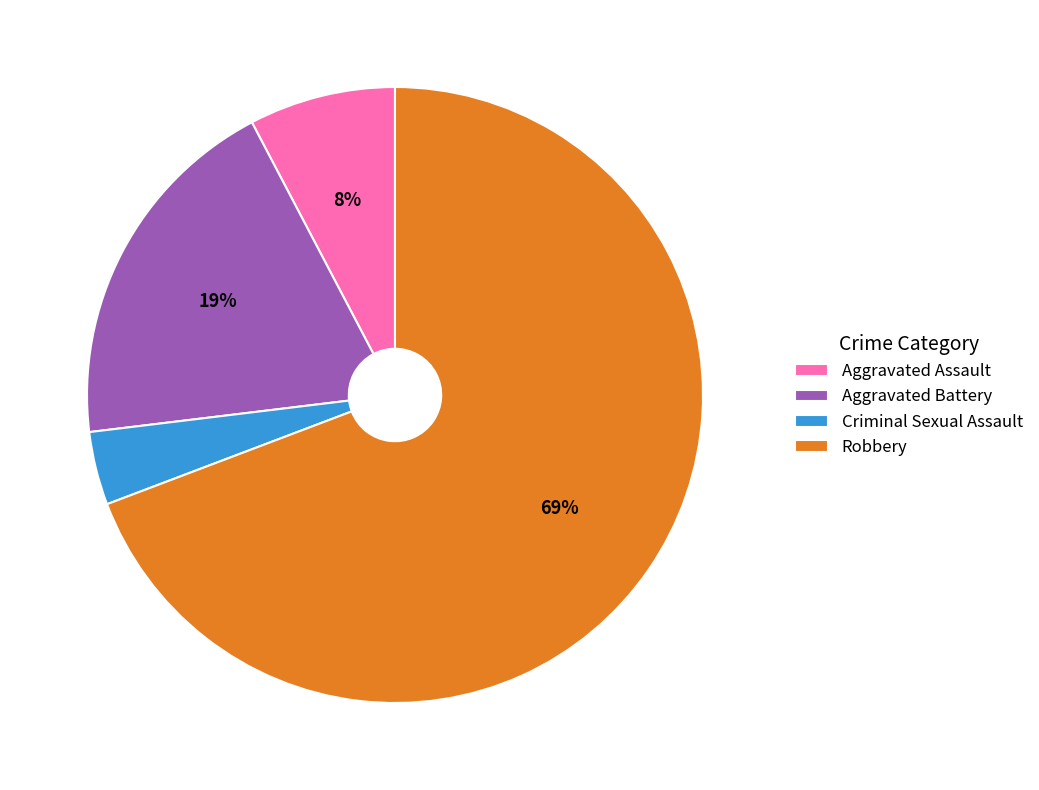

Does Robbery account for over 50% of the chart?

Yes